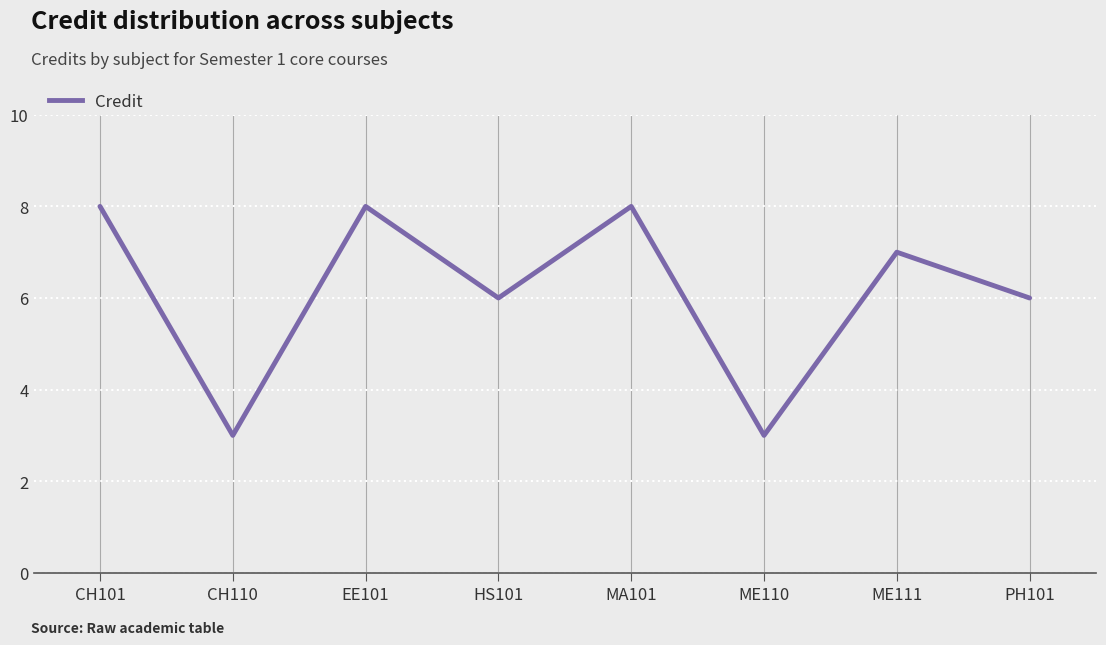

How many interior local valleys (lower than both neighbors) does the data have?

3